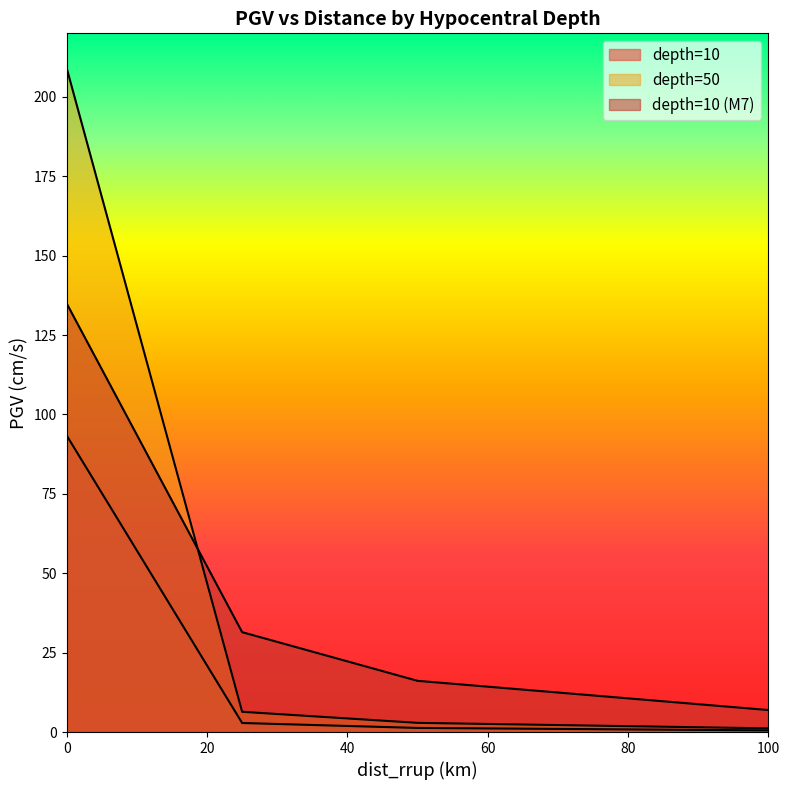

Where do depth=50 and depth=10 (M7) first cross each other?

0 and 25